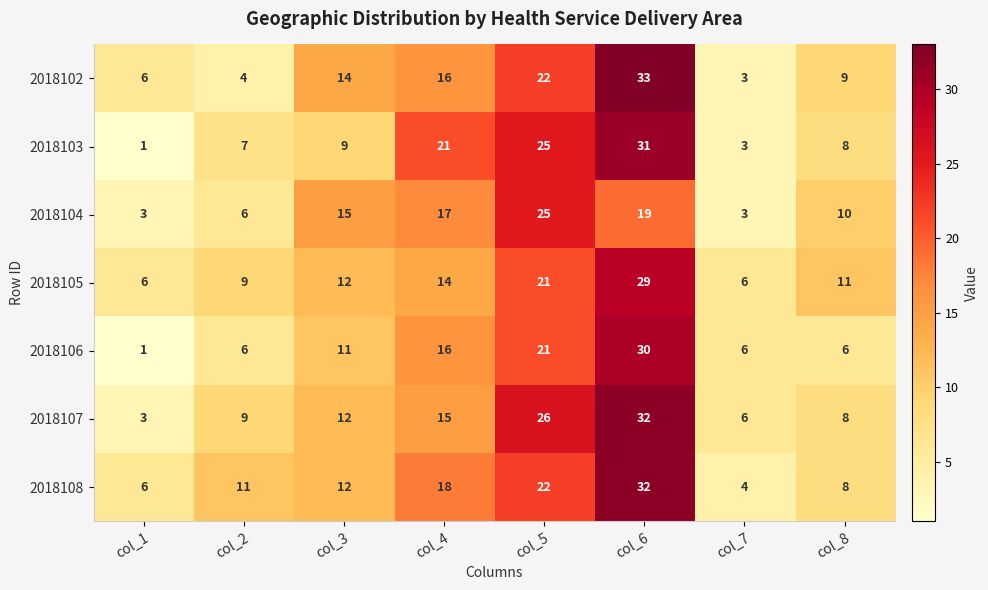

At how many categories does at least one series exceed 29?

1